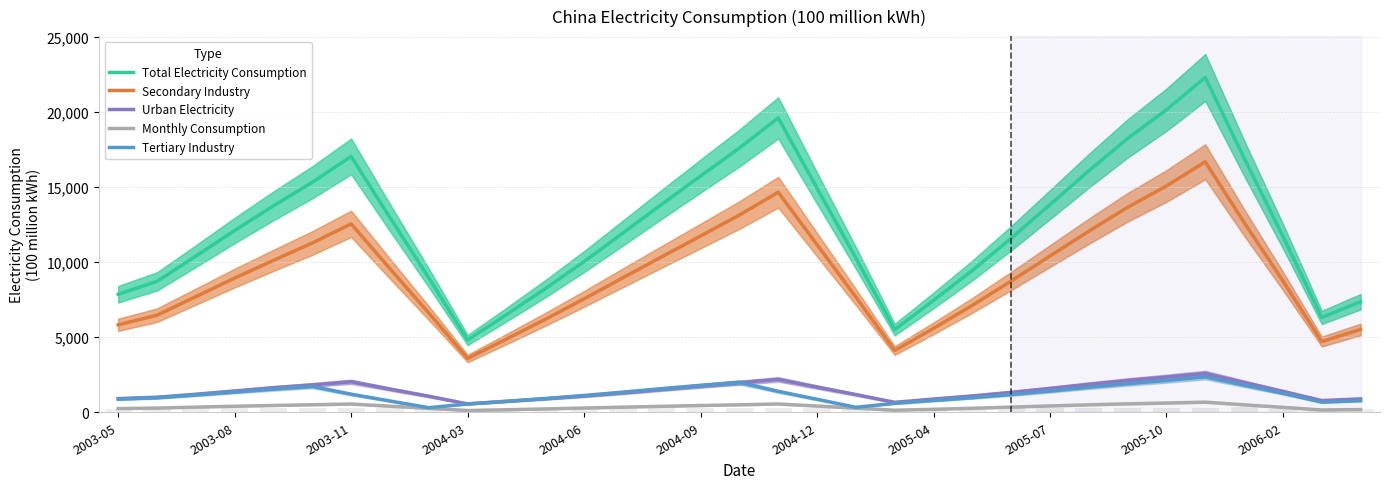

How many data points in Total Electricity Consumption are less than 11927?

16